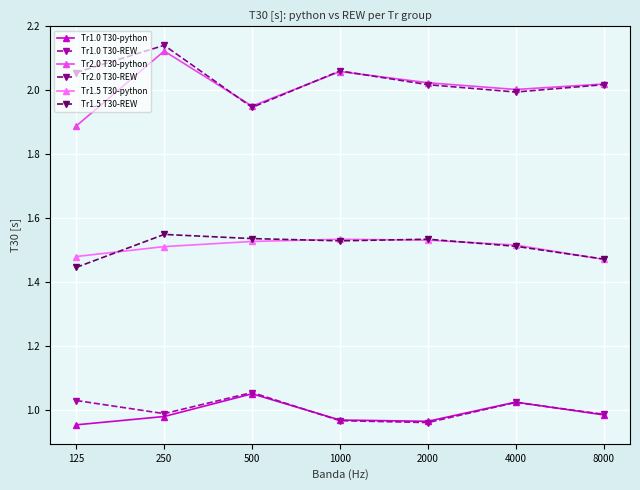

Which series changed the most between 250 and 8000?

Tr2.0 T30-REW